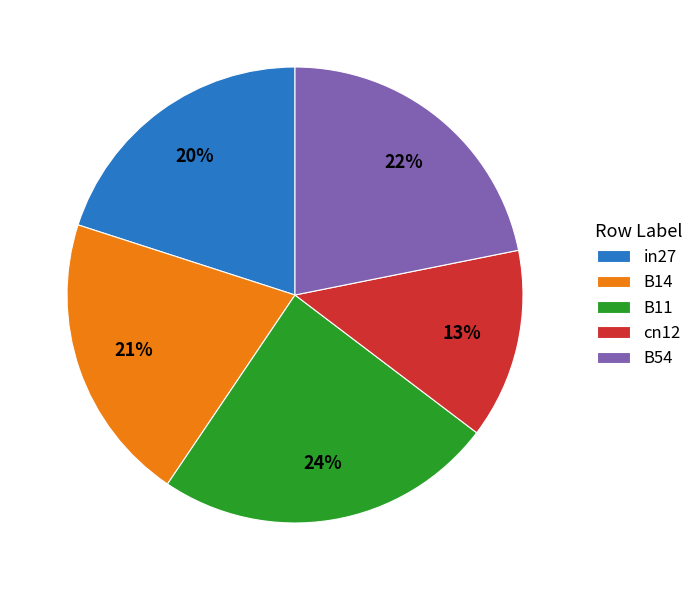

To the nearest percent, what is the average slice percentage?

20%